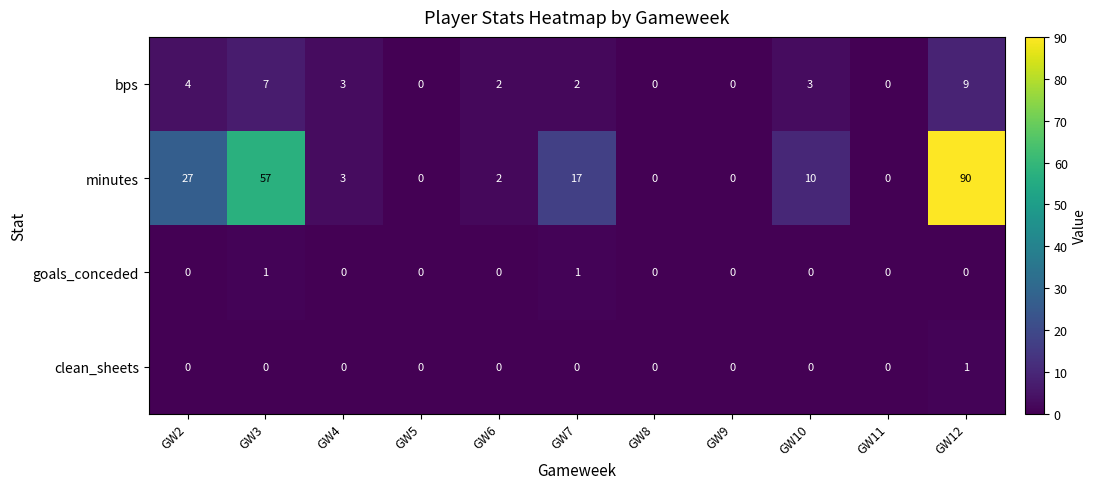

Count the clean_sheets values in the range 0 to 1.

11